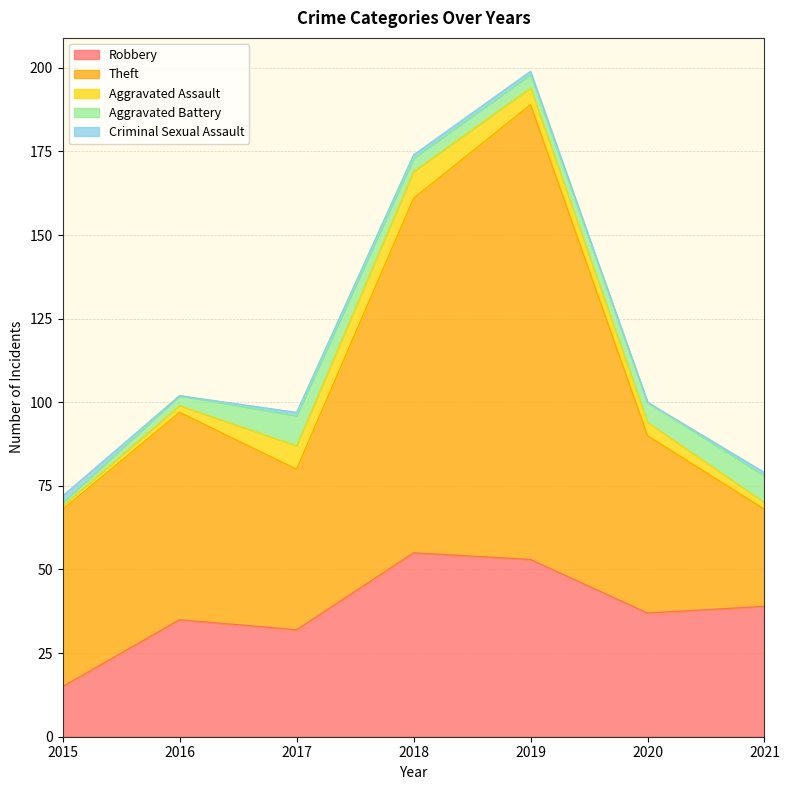

What is the value of the Theft point at the 3rd from the left?

48